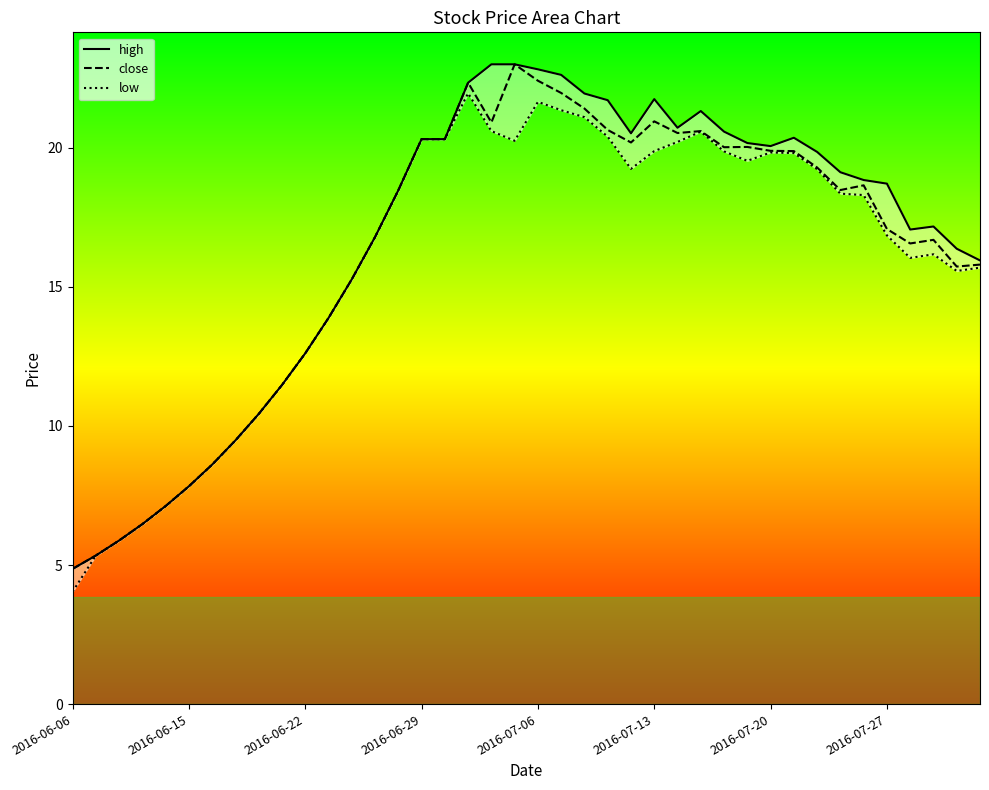

Does the chart display data point markers on the line(s)?

No